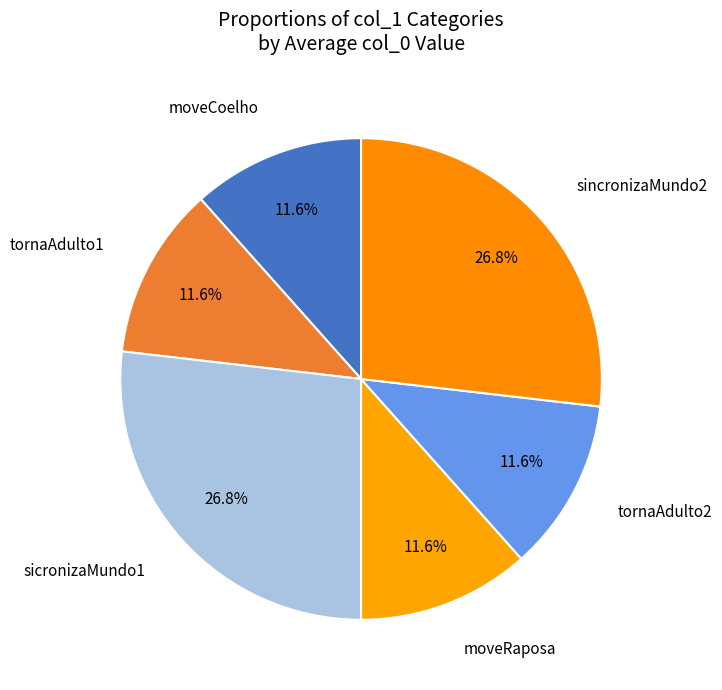

The sicronizaMundo1 slice represents 27% of the pie. True or false?

True